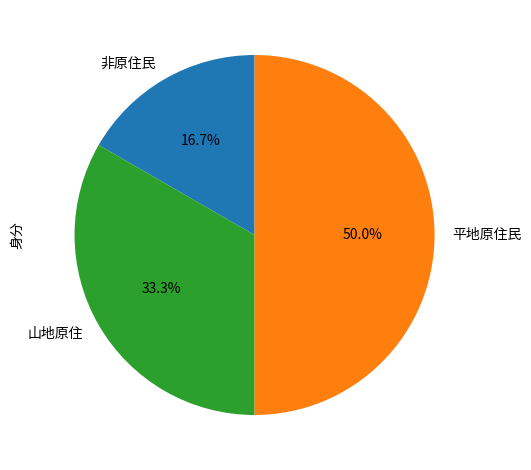

How many segments does this pie chart have?

3